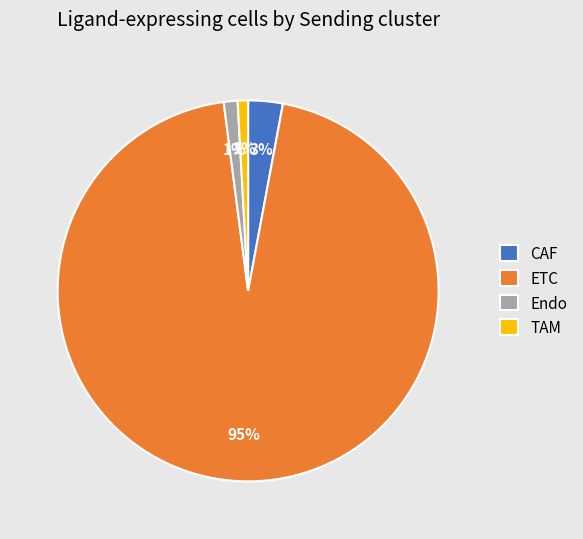

Which slice is the largest?

ETC